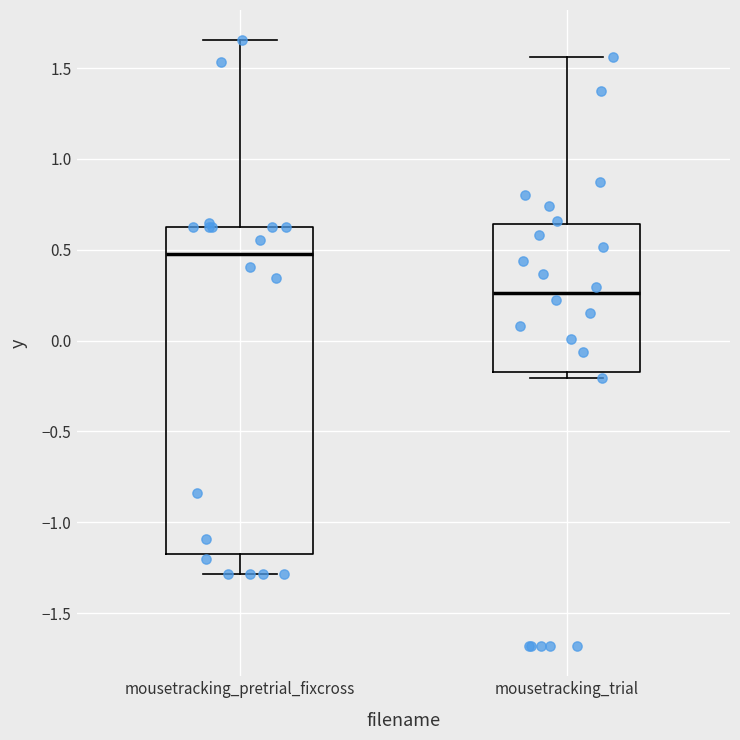

Which box is the tallest, from its lower edge to its upper edge?

mousetracking_pretrial_fixcross